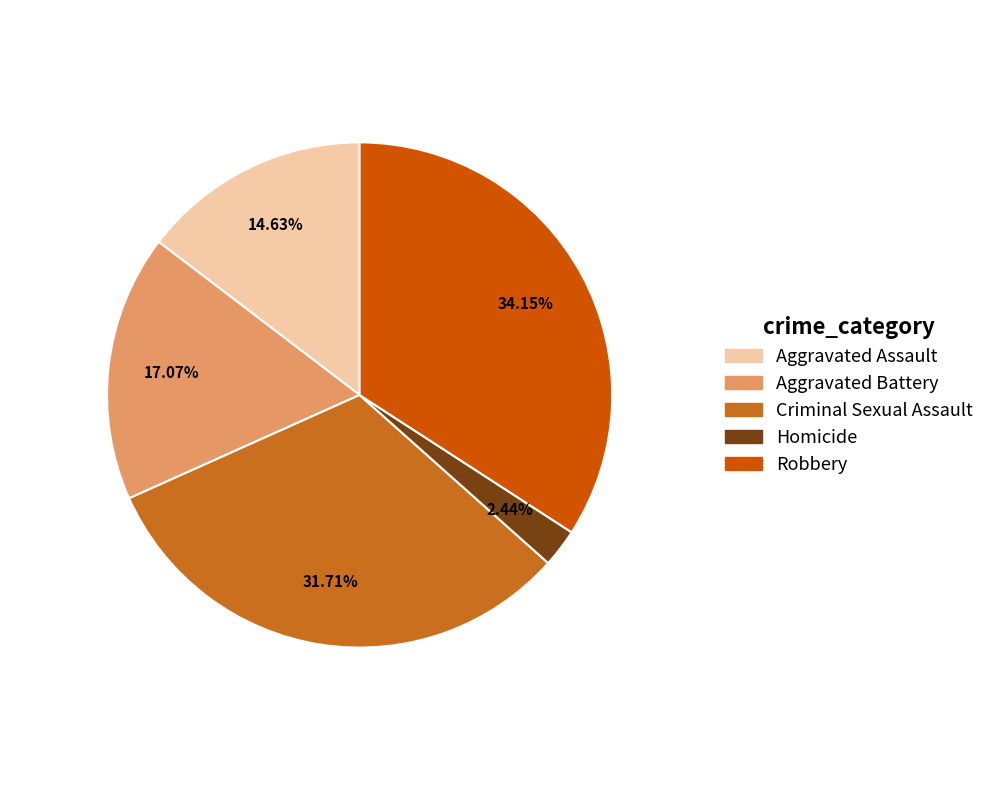

What is the largest slice in the pie chart?

Robbery